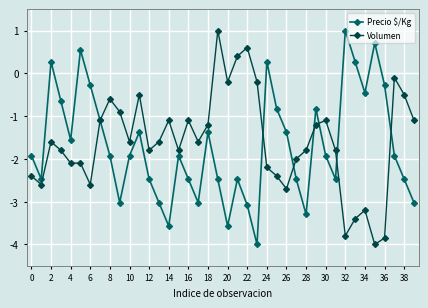

True or false: Precio $/Kg has more than 1 interior local peaks.

True